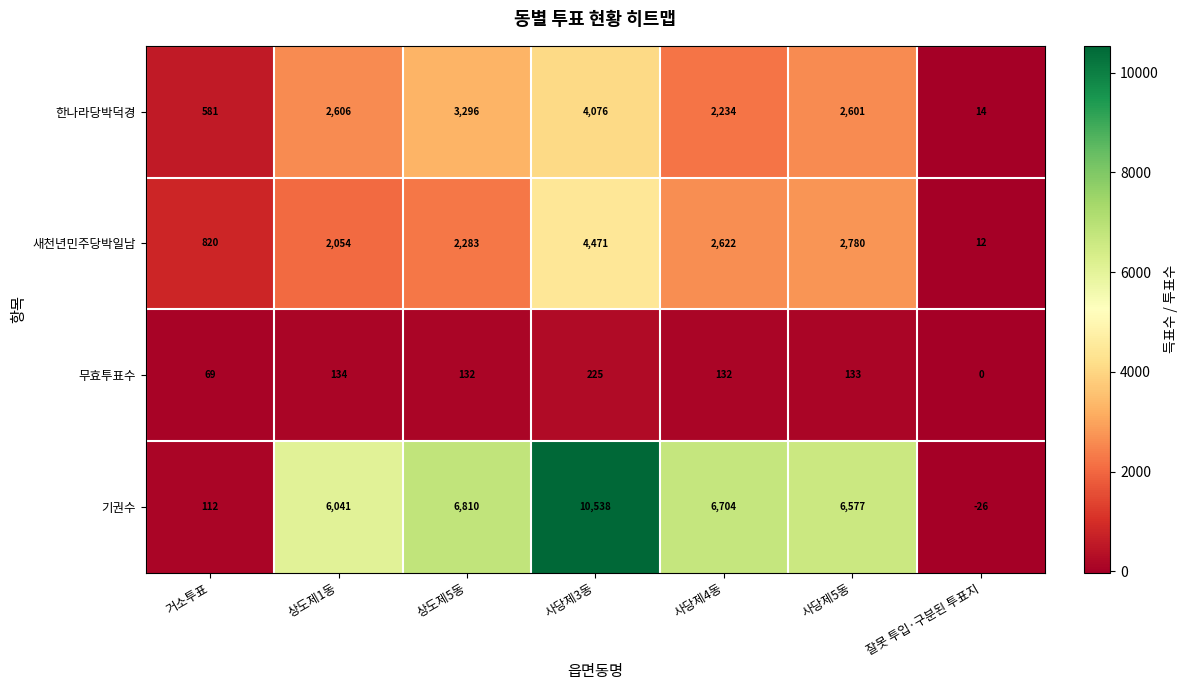

What is the average value of the 한나라당박덕경 series?

2201